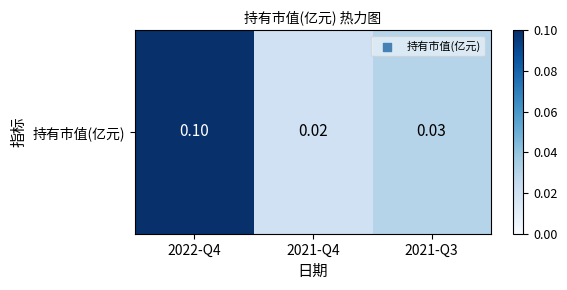

What is the change in value from 2022-Q4 to 2021-Q3?

-0.1